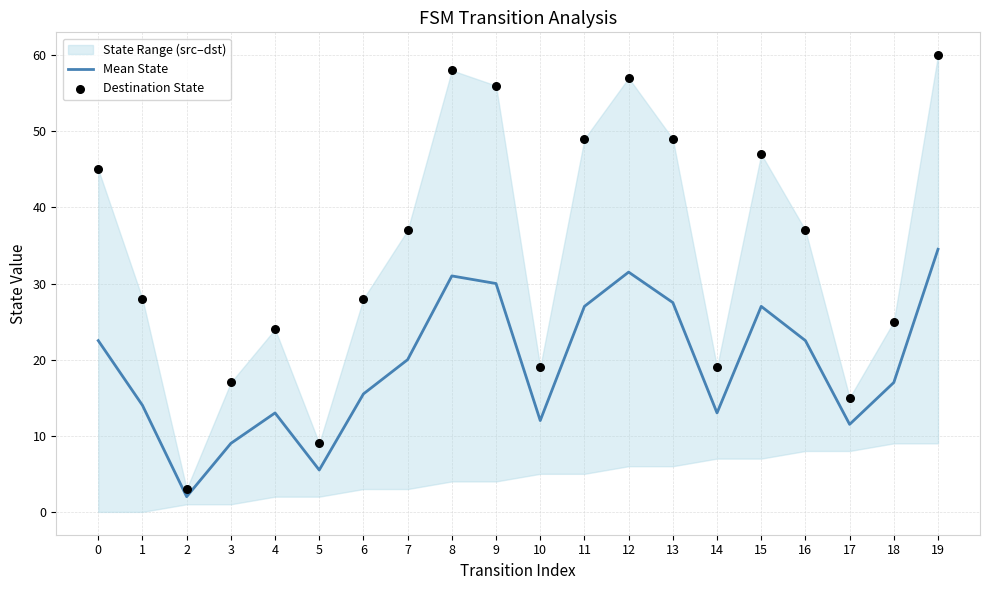

Which series contains the highest Y value?

Destination State